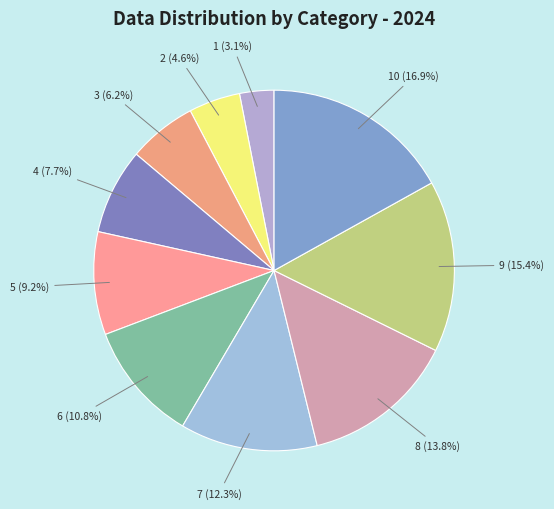

Combined, what portion of the pie is 2 (4.6%) and 6 (10.8%)?

15.4%